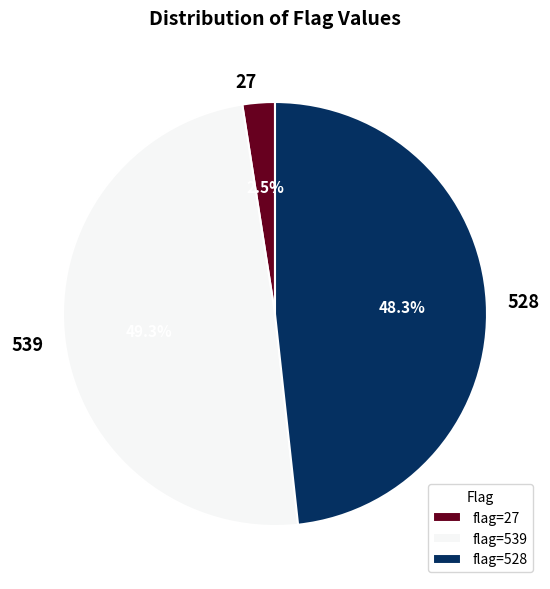

Does any single category account for the majority?

No